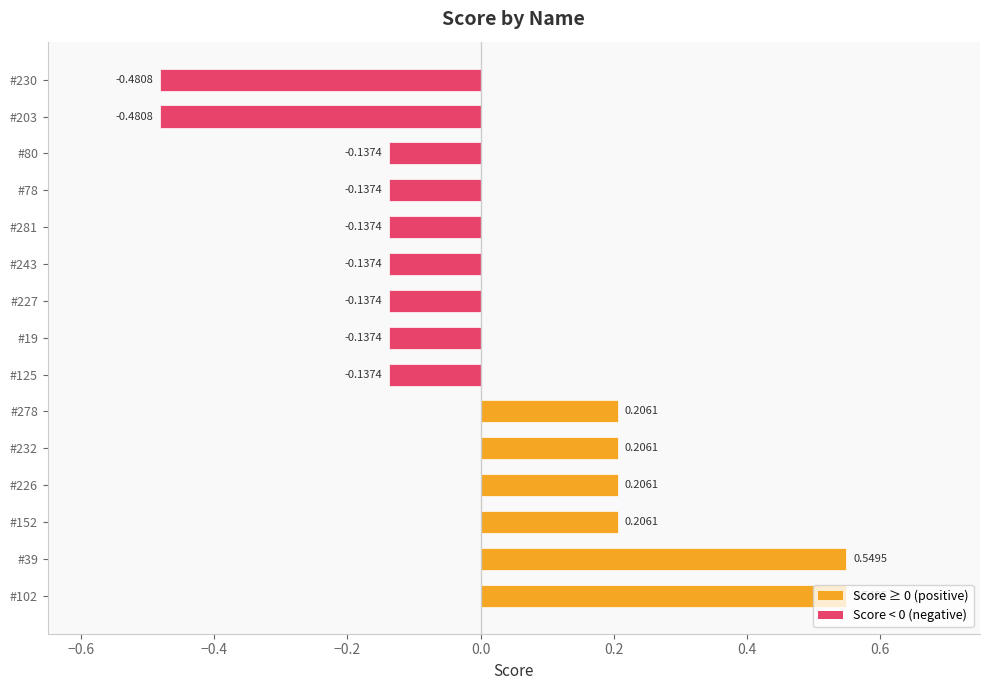

Which has a higher value, #226 or #125?

#226